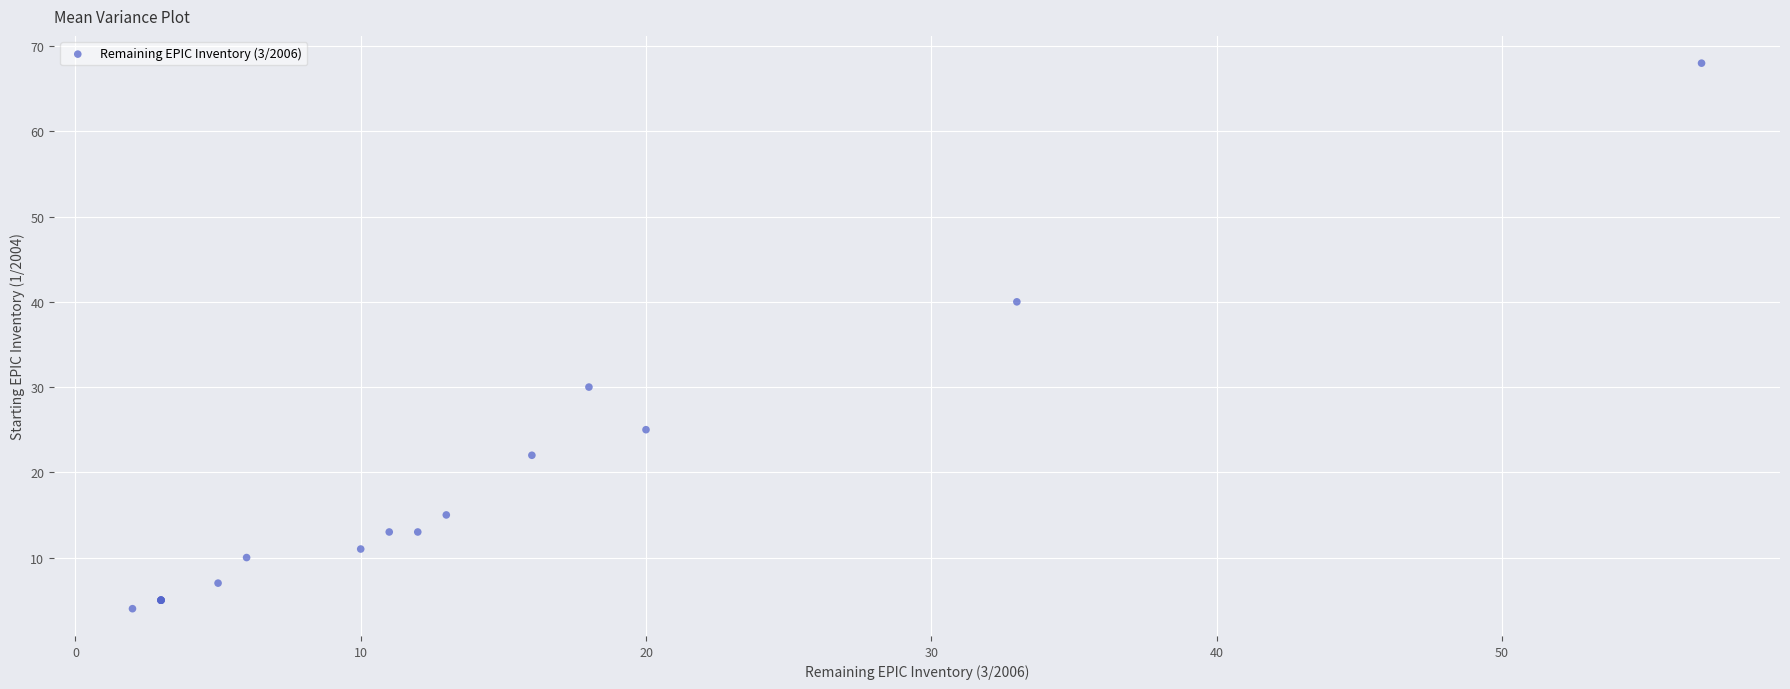

What Y value in the scatter plot is closest to 36?

40